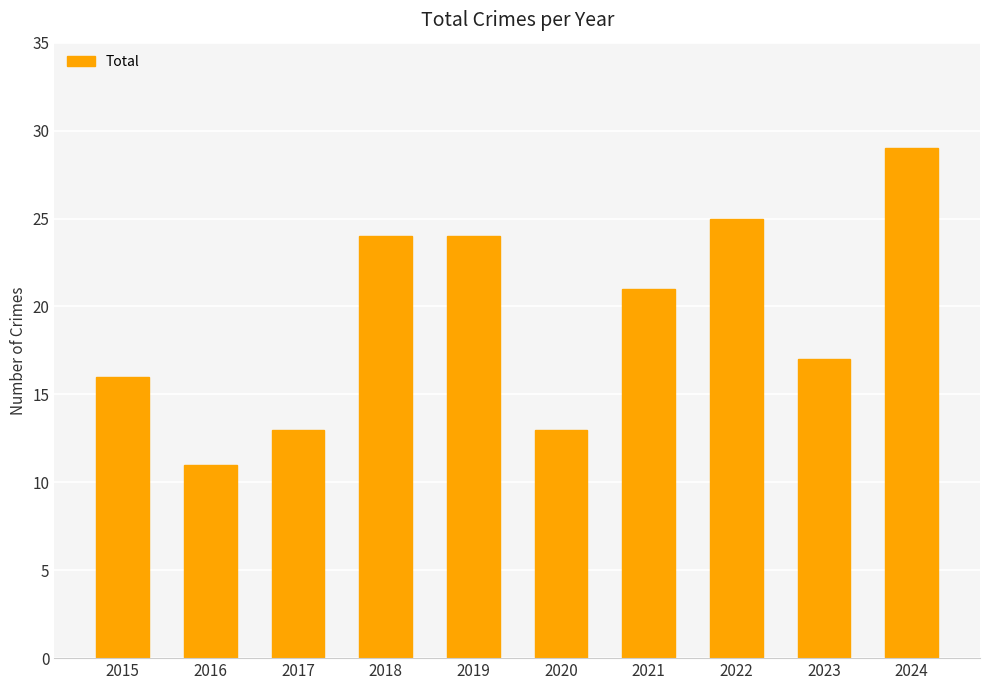

What is the change in value from 2017 to 2023?

+4